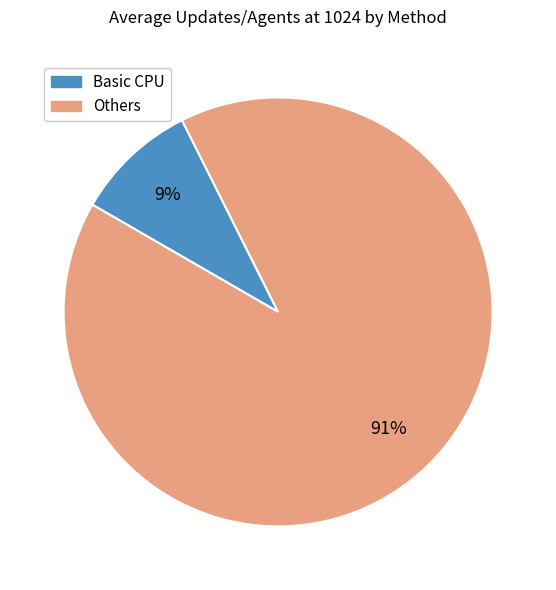

Does any single category account for the majority?

Yes